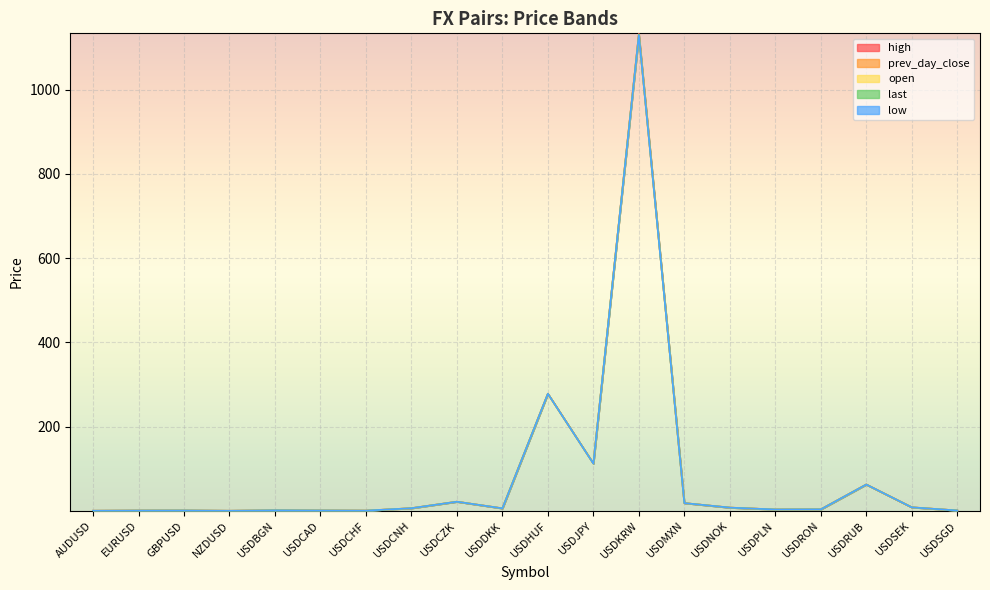

What is the maximum value for prev_day_close?

1130.2